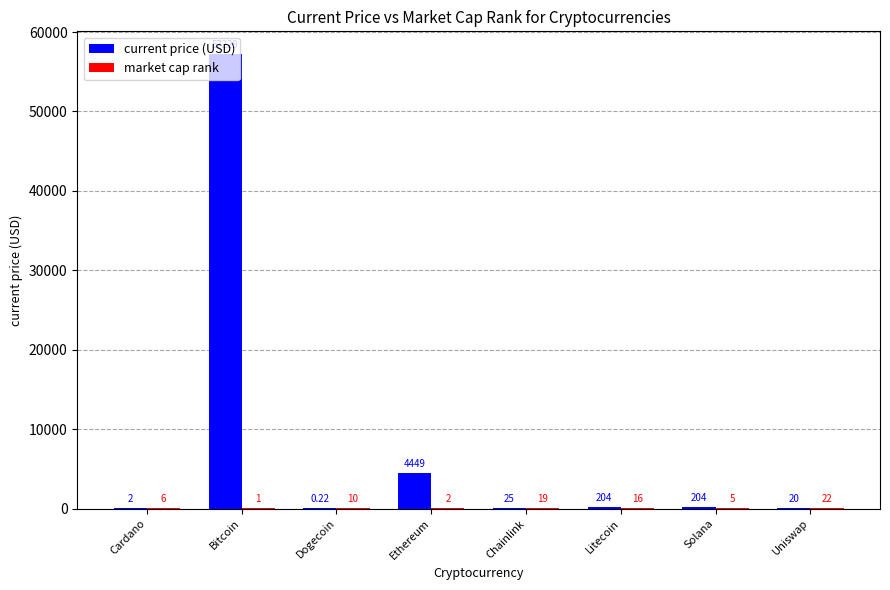

Are the bars grouped side by side (vs. stacked)?

Yes